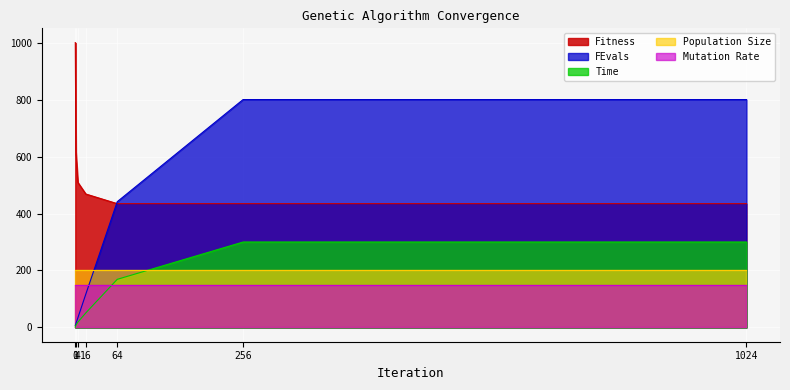

Which series has the largest total across all categories?

Fitness